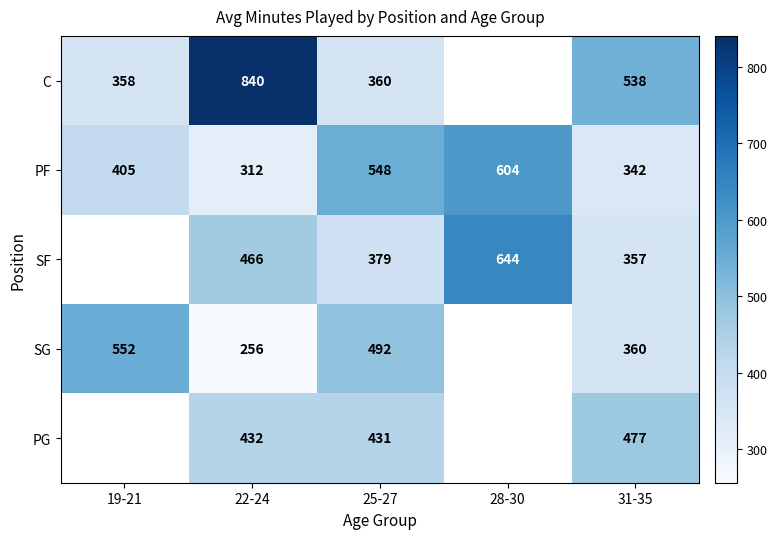

The value of SF at 25-27 is 379. True or false?

True